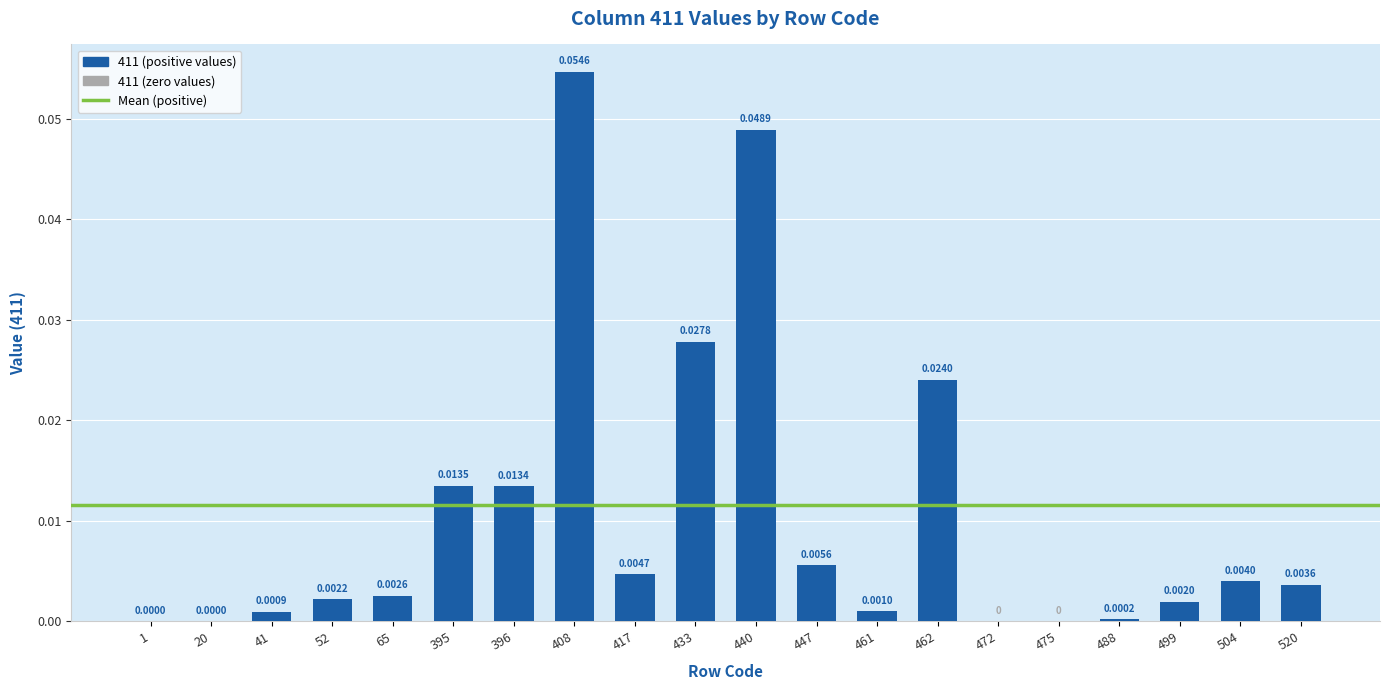

Which has a higher value, 433 or 1?

433